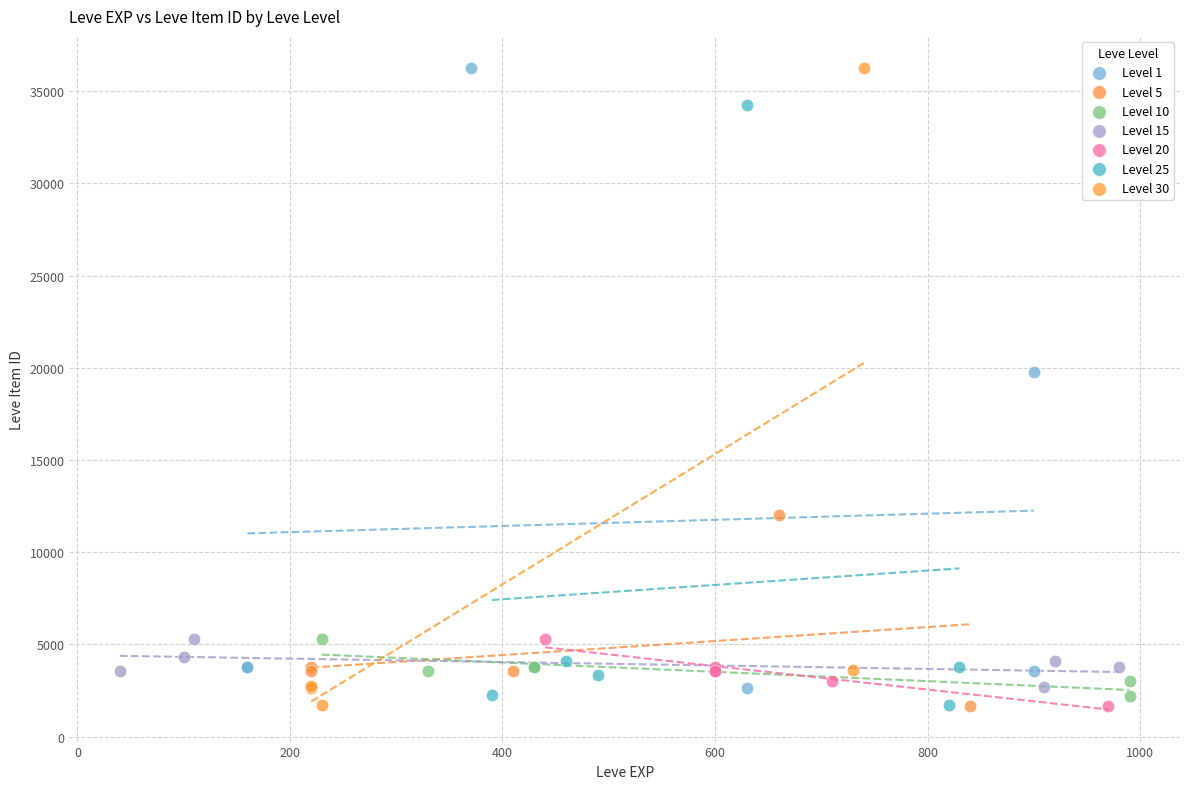

What are all the series names shown in the legend?

Level 1, Level 5, Level 10, Level 15, Level 20, Level 25, Level 30